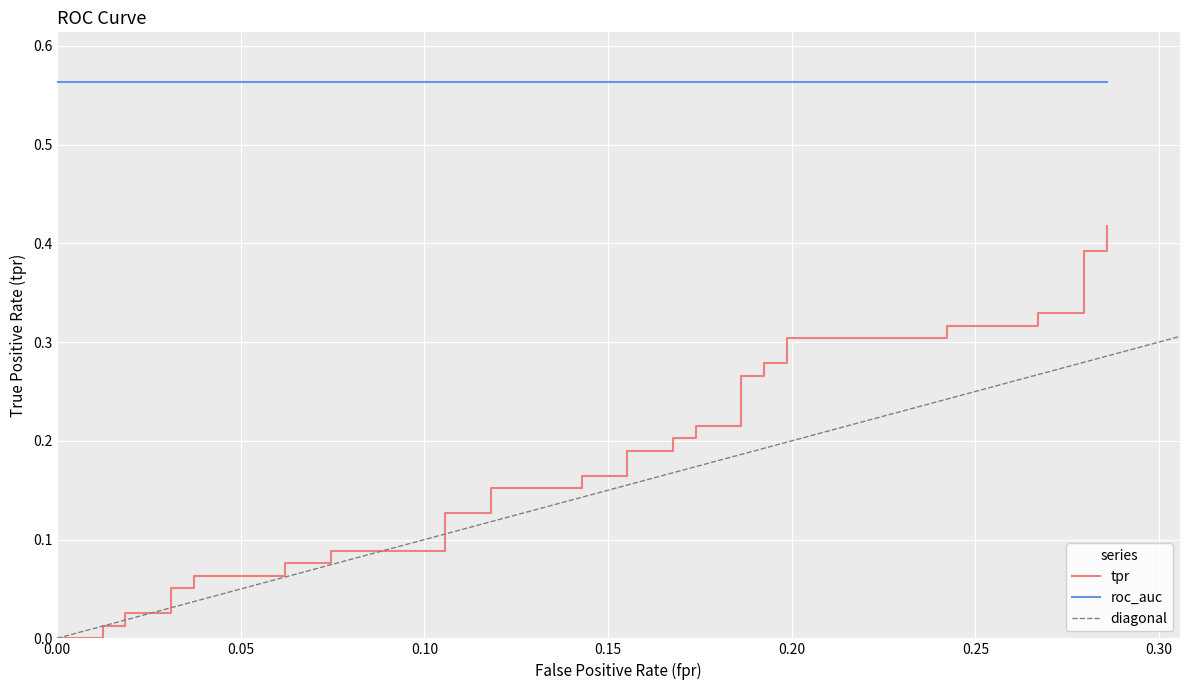

Count the number of categories in the chart.

40